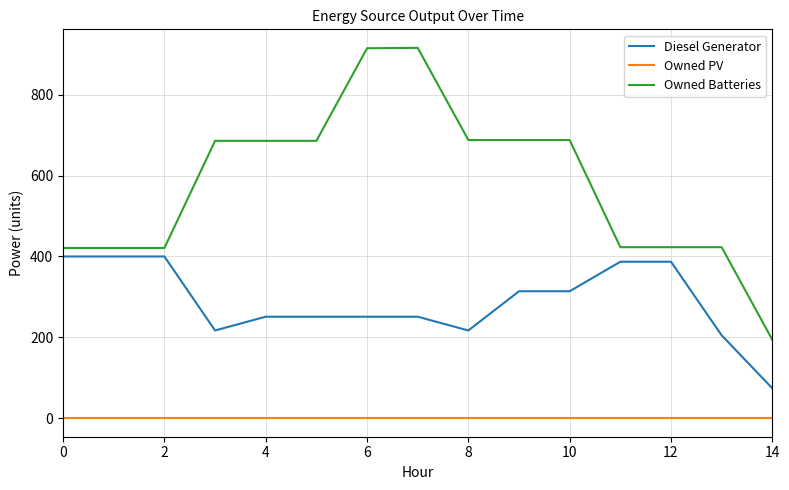

Which series has the largest total across all categories?

Owned Batteries